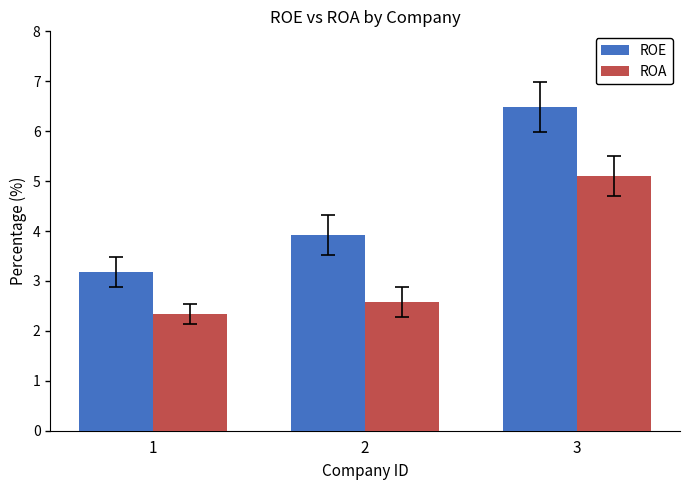

Rank the series by their maximum value, from lowest to highest.

ROA, ROE